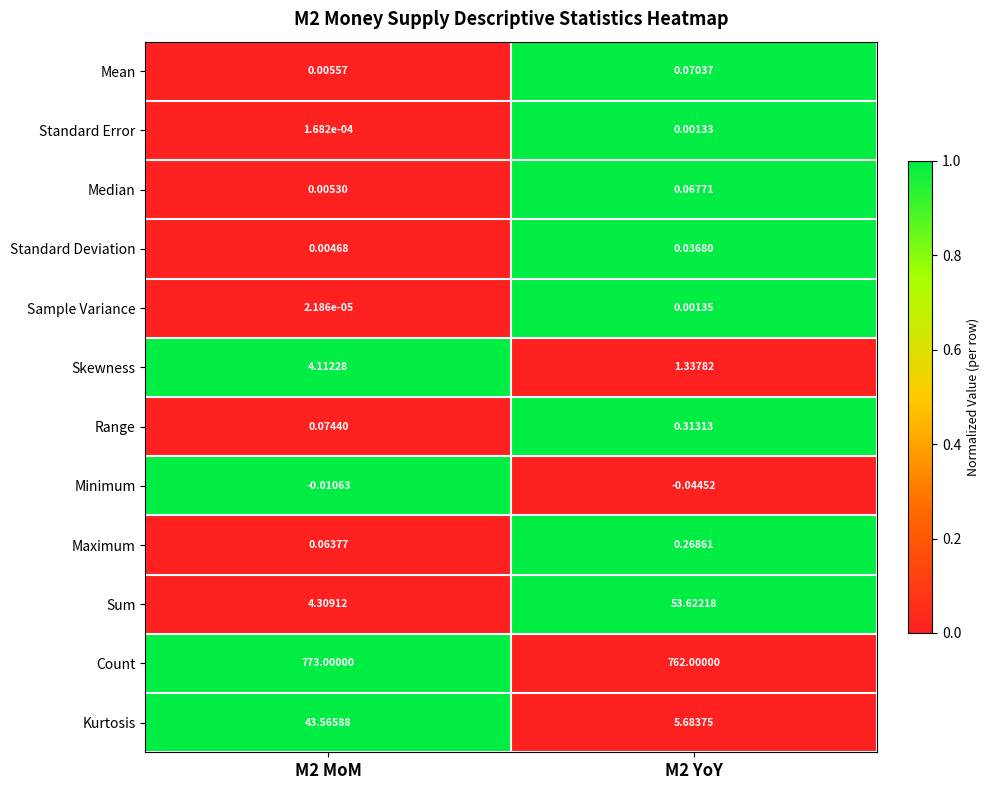

At M2 MoM, list the series in order from smallest to largest.

Minimum, Sample Variance, Standard Error, Standard Deviation, Median, Mean, Maximum, Range, Skewness, Sum, Kurtosis, Count